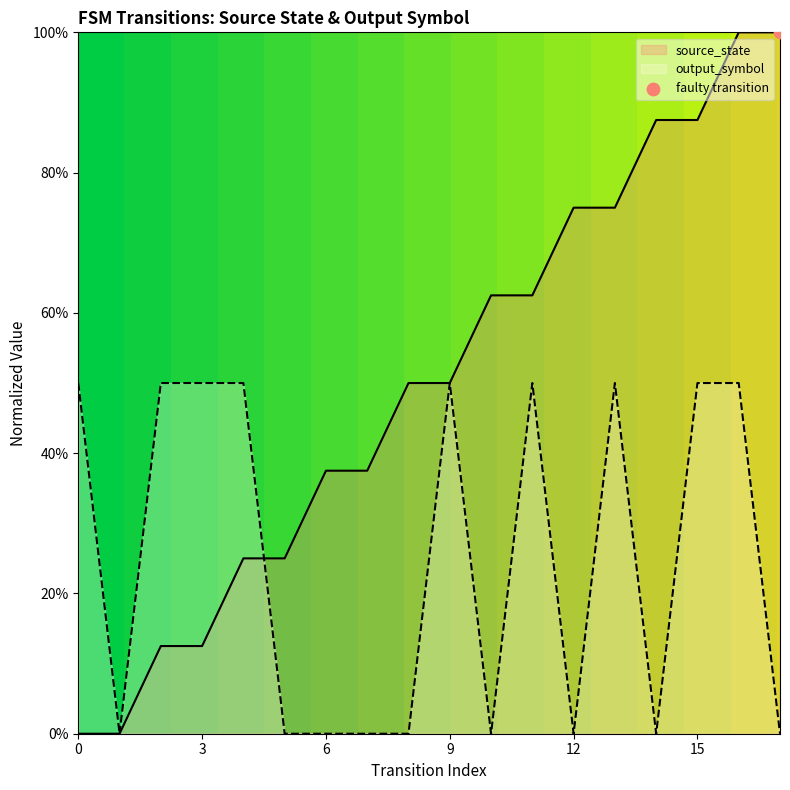

At which category is the sum across all series the highest?

16